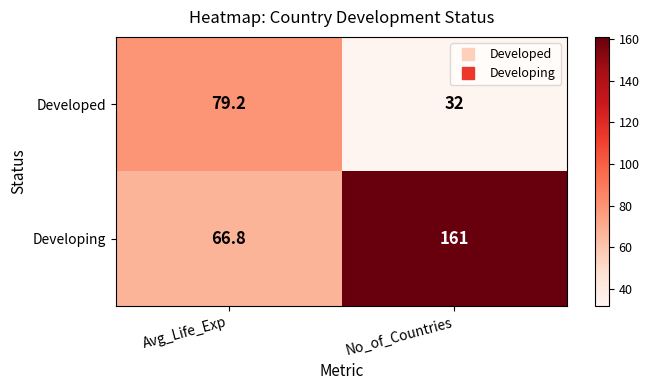

At No_of_Countries, list the series in order from largest to smallest.

Developing, Developed